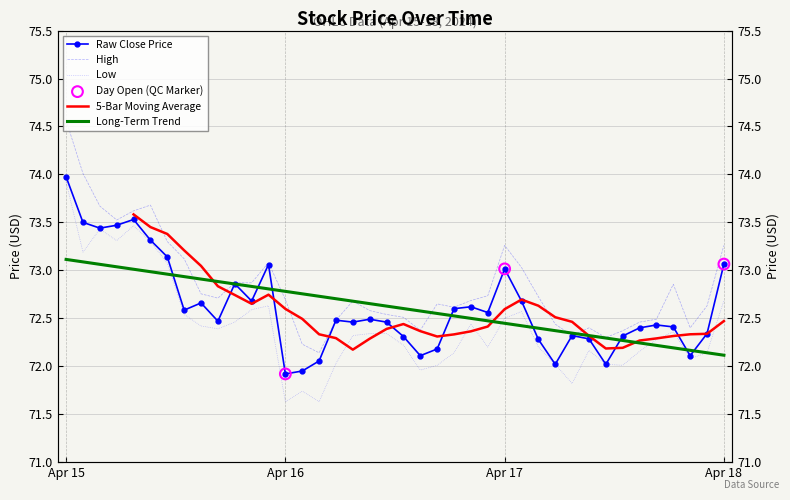

Is the value of High at Apr 15 greater than the value of Close at Apr 17?

Yes